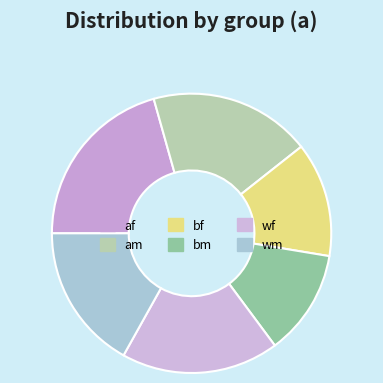

Which category has the smallest portion of the pie?

bm